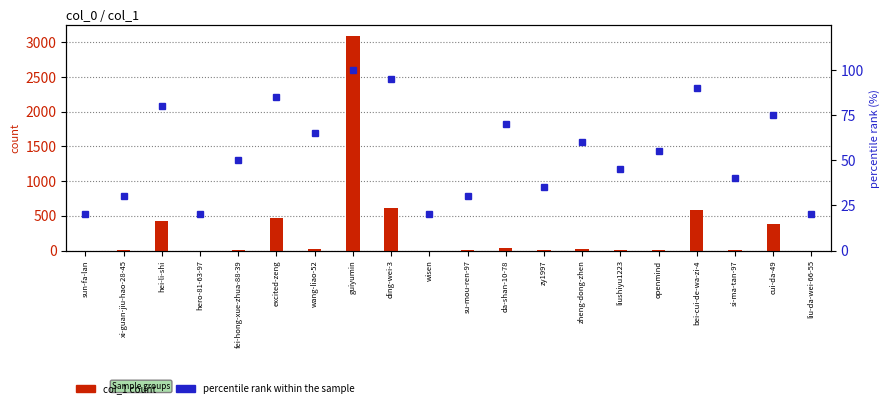

Rank the series at da-shan-10-78 from highest to lowest value.

percentile rank within the sample, col_1 count